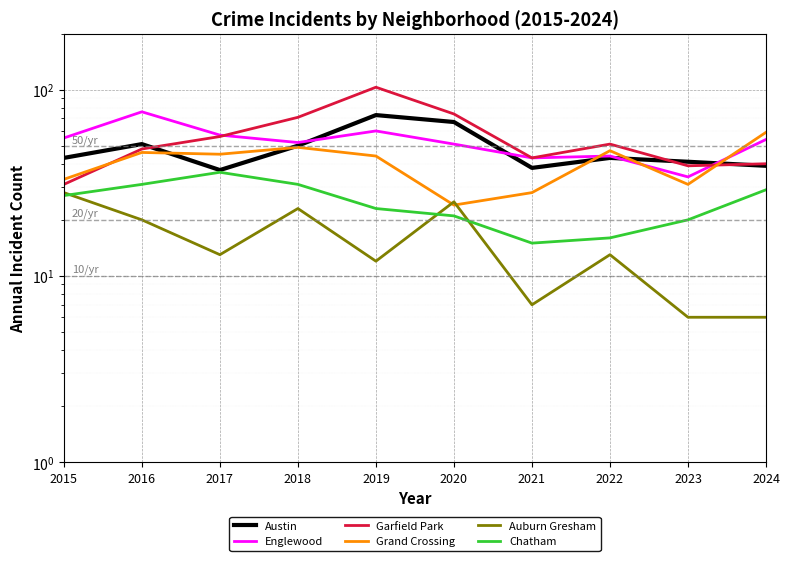

How many series are shown in this chart?

6